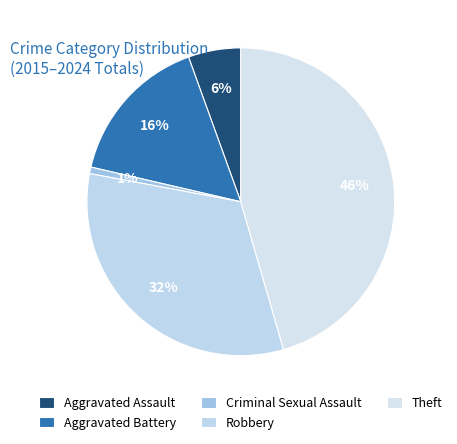

How many segments does this pie chart have?

5